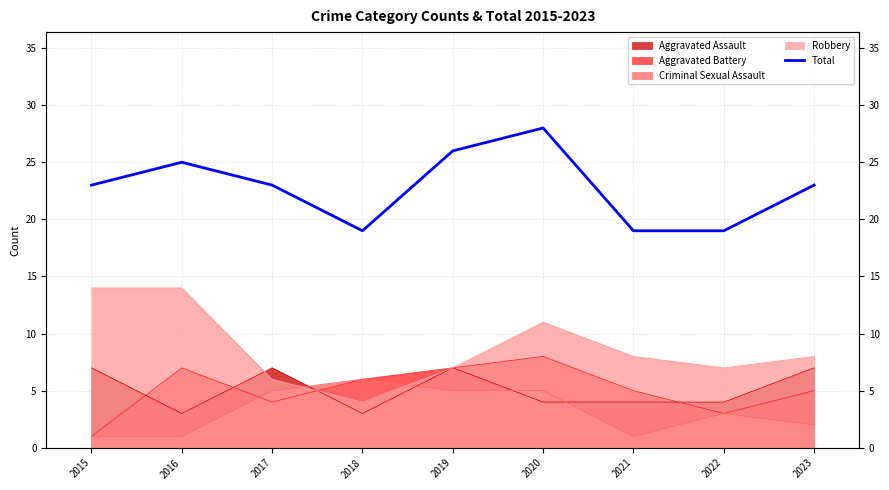

How many lines are shown in the chart?

1